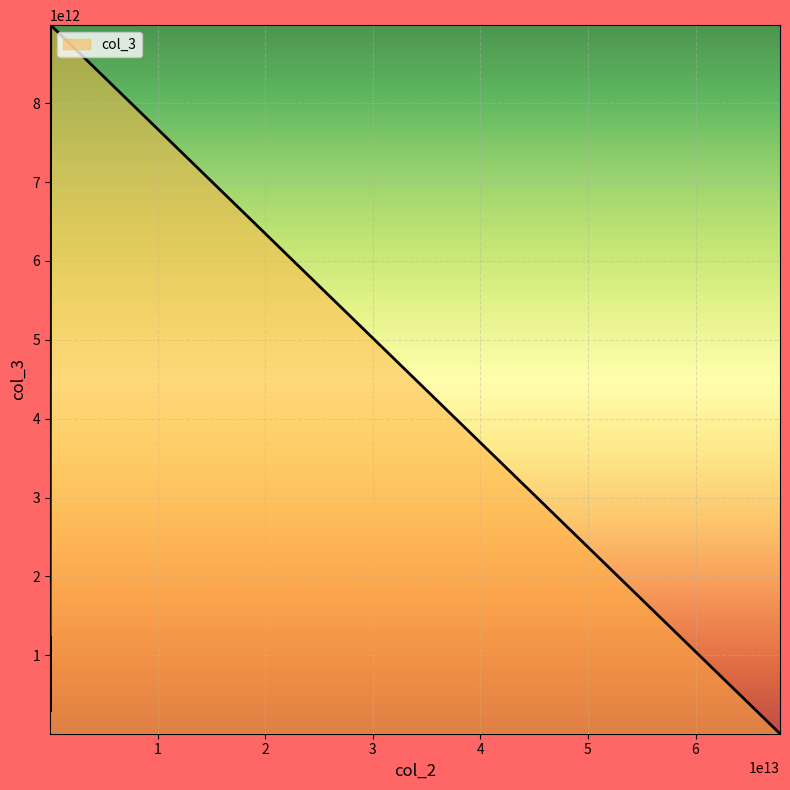

What is the greatest value displayed?

8989897678978